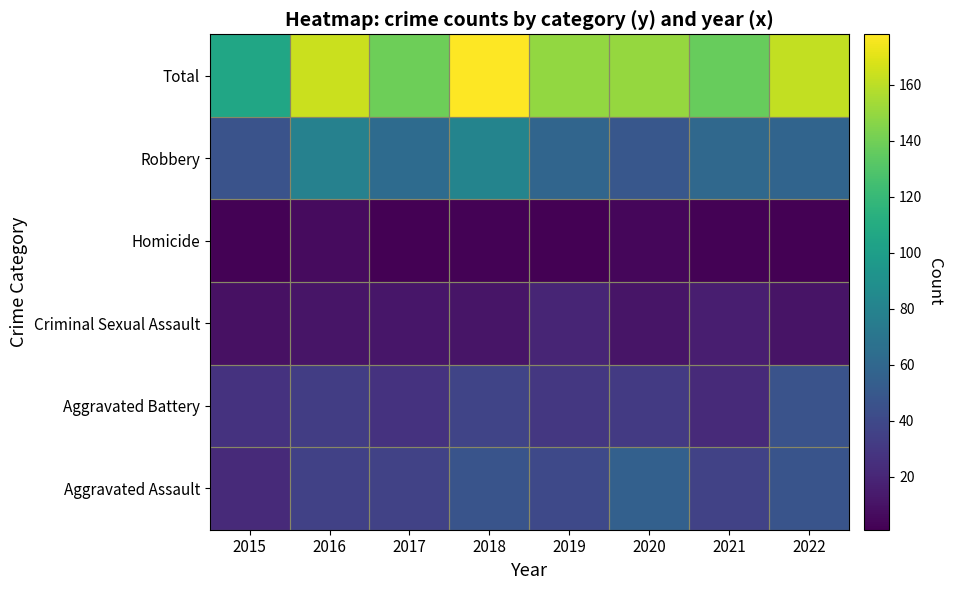

What is the maximum value shown in the chart?

178